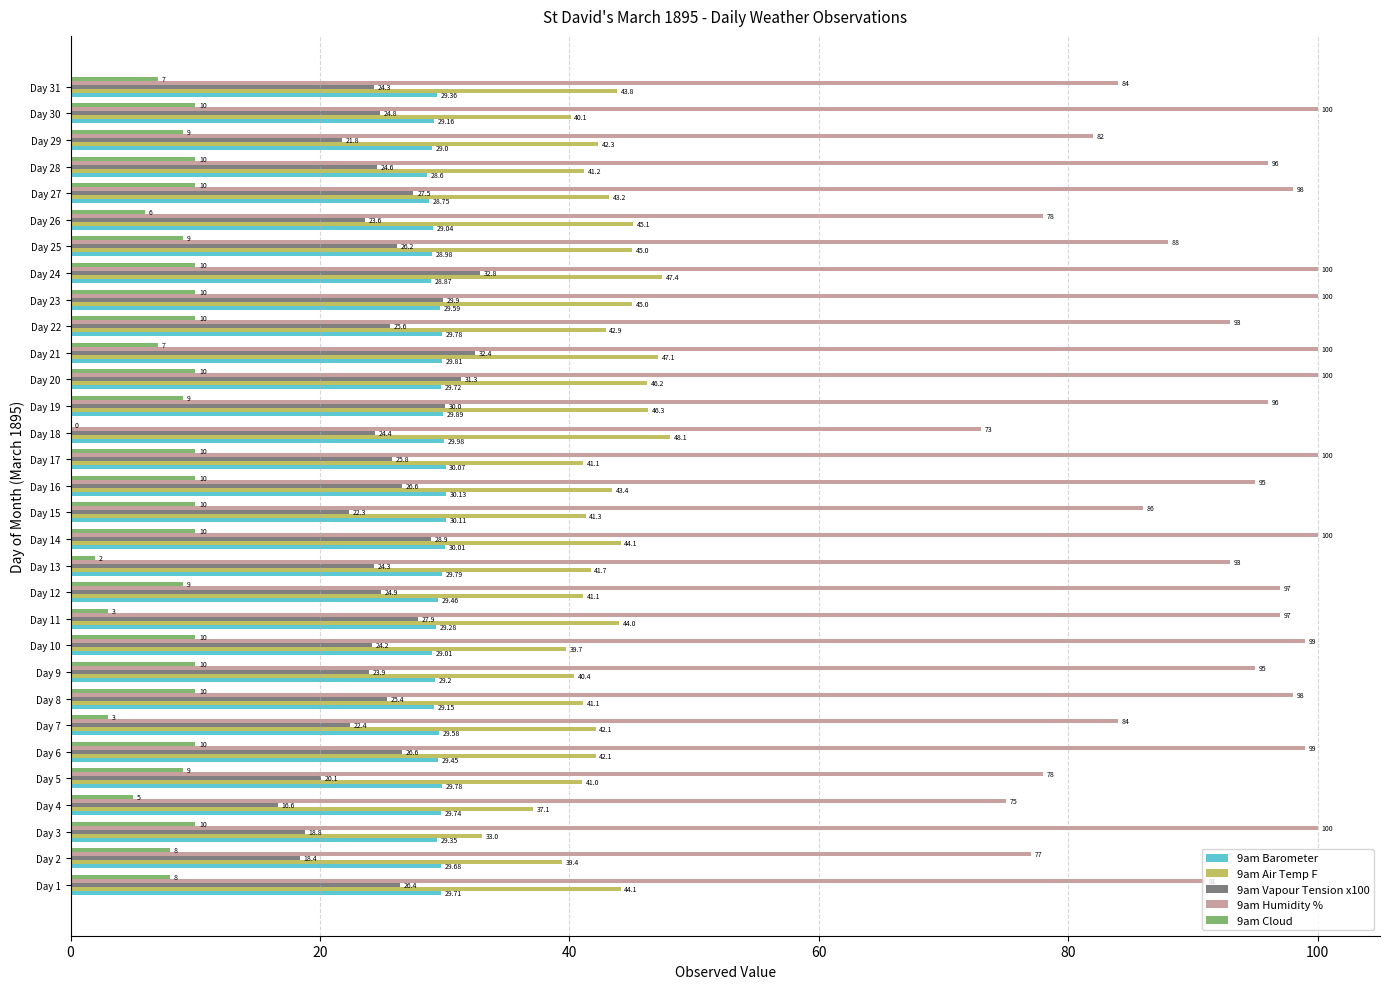

What is the sum of all 9am Cloud values?

254.0